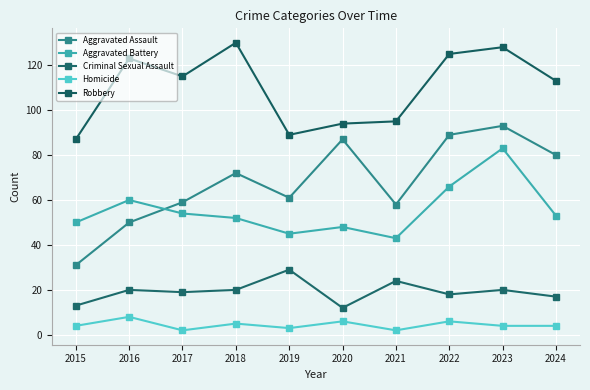

At which category does Robbery reach its first local peak?

2016